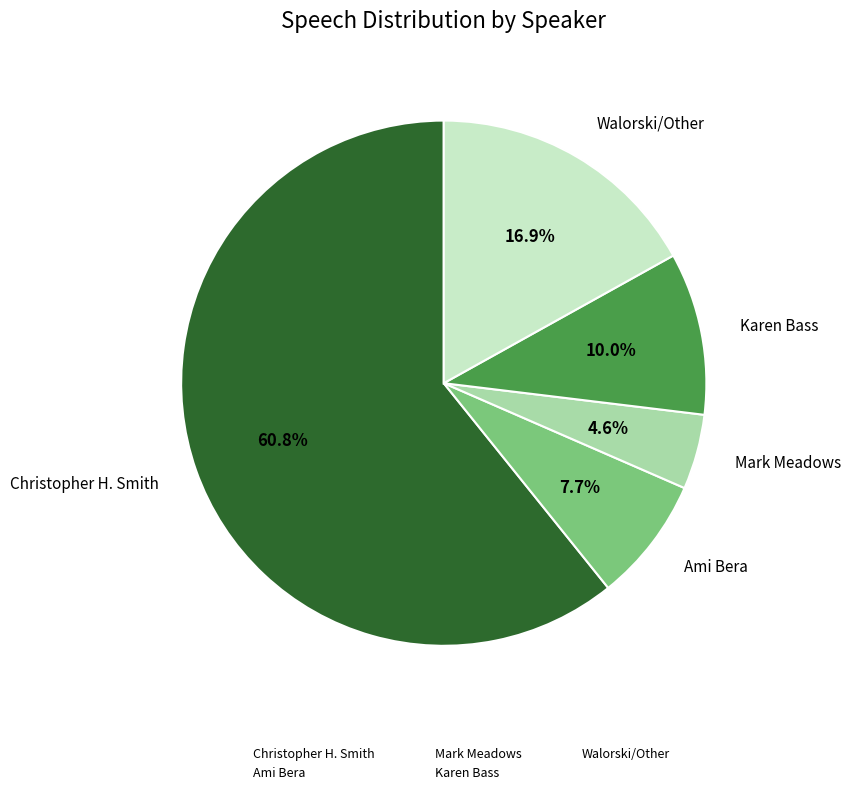

Is there a majority slice in this chart?

Yes